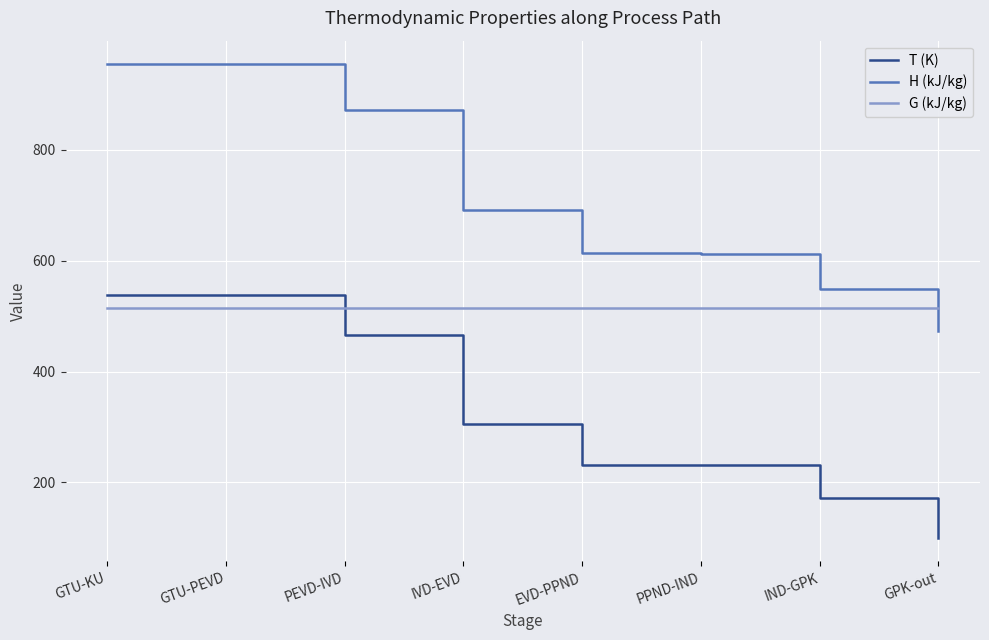

Read the T (K) value at GPK-out.

100.1